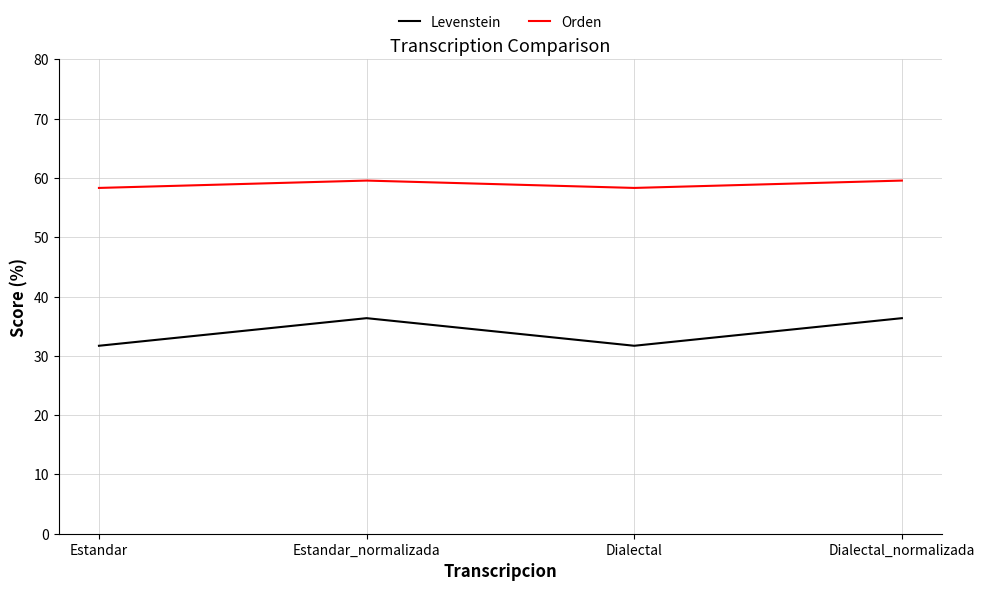

Which series has the widest spread of values?

Levenstein